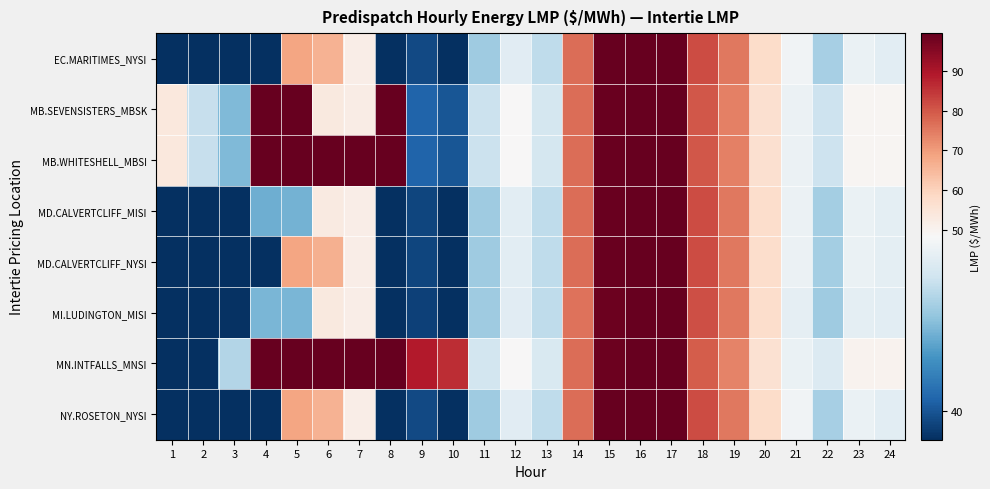

Reading right to left, list all the values displayed in this chart.

EC.MARITIMES_NYSI: 24=47.4	23=47.9	22=45.2	21=48.1	20=57.8	19=75.1	18=81.7	17=119.3	16=177.1	15=99.4	14=77.0	13=46.0	12=47.4	11=45.0	10=35.7	9=39.6	8=35.7	7=51.7	6=66.2	5=68.4	4=25.5	3=25.4	2=25.3	1=35.2
MB.SEVENSISTERS_MBSK: 24=49.5	23=49.6	22=46.4	21=47.9	20=56.7	19=74.2	18=80.3	17=115.6	16=169.8	15=98.6	14=77.1	13=46.7	12=48.5	11=46.4	10=40.0	9=40.6	8=350.0	7=52.3	6=53.3	5=831.5	4=1864.0	3=44.1	2=46.2	1=53.8
MB.WHITESHELL_MBSI: 24=49.5	23=49.6	22=46.4	21=47.9	20=56.6	19=74.2	18=80.3	17=115.5	16=169.8	15=98.6	14=77.1	13=46.7	12=48.5	11=46.4	10=40.0	9=40.6	8=350.0	7=111.0	6=111.0	5=965.9	4=1987.0	3=44.1	2=46.2	1=53.8
MD.CALVERTCLIFF_MISI: 24=47.5	23=47.8	22=45.1	21=47.9	20=57.6	19=75.2	18=81.5	17=118.7	16=101.0	15=98.9	14=76.7	13=46.0	12=47.4	11=45.0	10=35.7	9=39.5	8=35.6	7=51.9	6=53.1	5=43.8	4=43.7	3=38.4	2=25.6	1=35.4
MD.CALVERTCLIFF_NYSI: 24=47.5	23=47.8	22=45.1	21=47.9	20=57.6	19=75.2	18=81.5	17=118.7	16=175.6	15=98.9	14=76.7	13=46.0	12=47.4	11=45.0	10=35.7	9=39.5	8=35.6	7=51.9	6=66.5	5=68.5	4=25.8	3=25.8	2=25.6	1=35.4
MI.LUDINGTON_MISI: 24=47.5	23=47.5	22=45.0	21=47.6	20=57.3	19=75.2	18=81.1	17=117.8	16=99.4	15=98.2	14=76.3	13=46.0	12=47.4	11=45.0	10=35.6	9=39.3	8=35.5	7=52.0	6=53.4	5=44.0	4=44.0	3=38.7	2=25.9	1=35.6
MN.INTFALLS_MNSI: 24=50.4	23=50.4	22=47.1	21=47.8	20=56.2	19=73.8	18=79.4	17=114.6	16=166.5	15=98.2	14=76.9	13=47.0	12=48.5	11=46.6	10=86.2	9=89.0	8=134.4	7=159.8	6=171.8	5=235.0	4=1987.0	3=45.5	2=26.4	1=37.1
NY.ROSETON_NYSI: 24=47.4	23=47.9	22=45.2	21=48.1	20=57.8	19=75.1	18=81.7	17=119.3	16=177.1	15=99.4	14=77.0	13=46.0	12=47.4	11=45.0	10=35.7	9=39.6	8=35.7	7=51.7	6=66.2	5=68.4	4=25.5	3=25.4	2=25.3	1=35.2